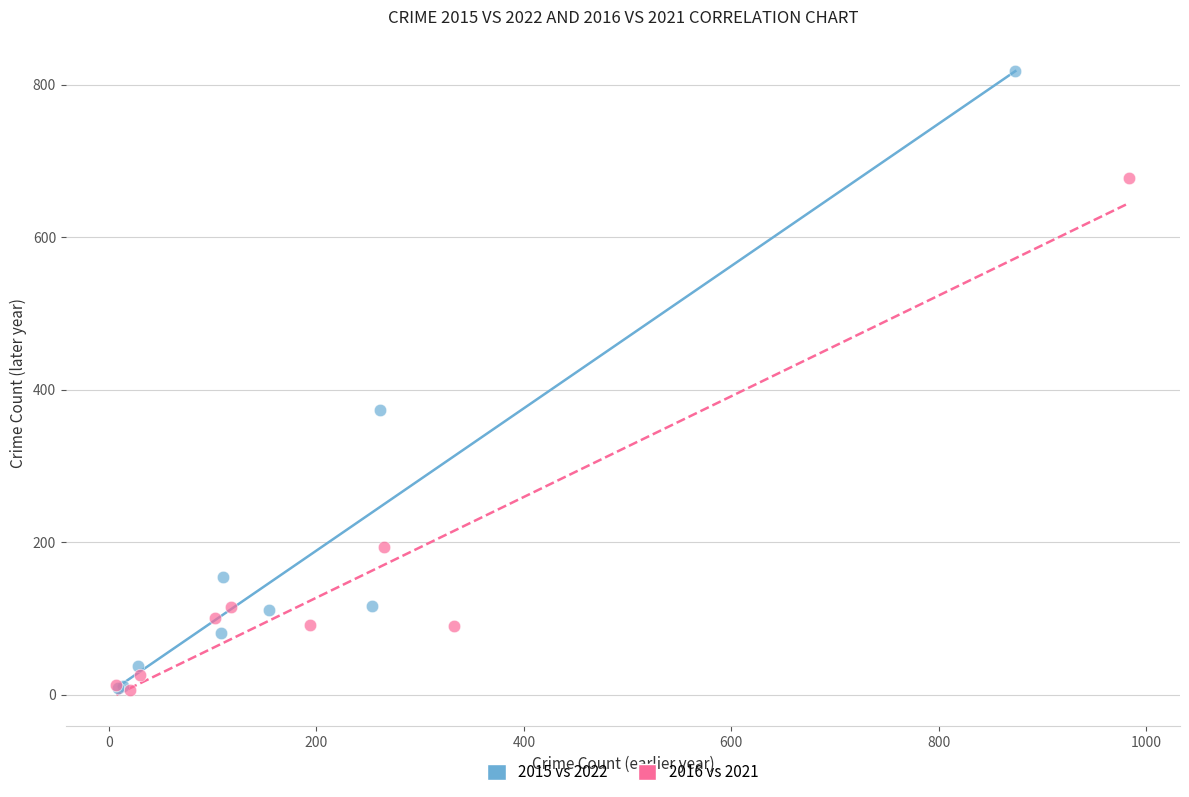

What are all the series names shown in the legend?

2015 vs 2022, 2016 vs 2021